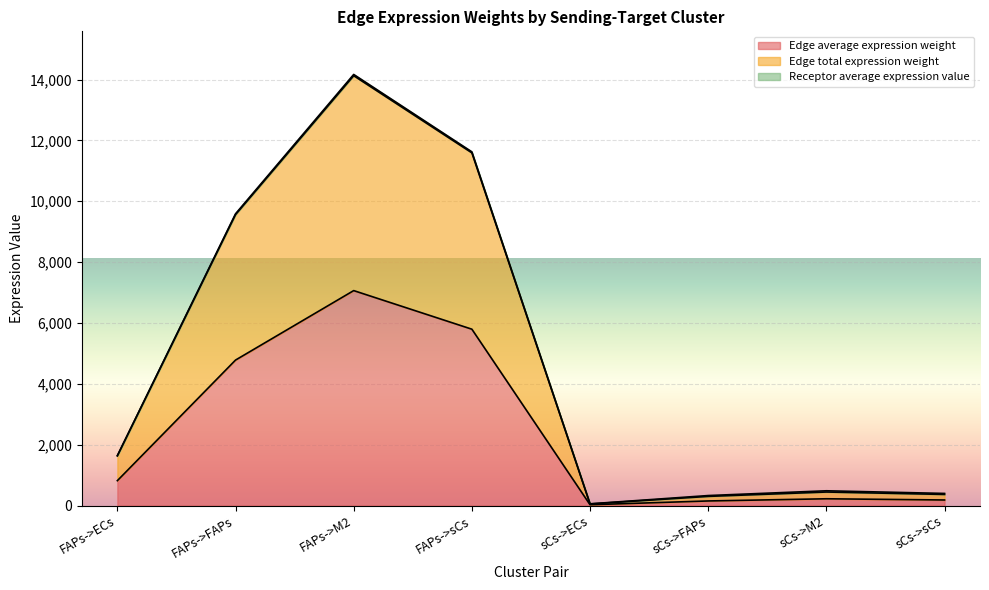

Where does the Edge total expression weight series first go above 1634?

FAPs->ECs